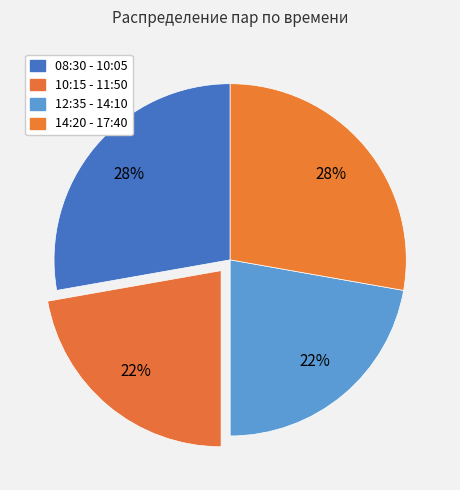

To the nearest percent, what percentage of the pie is 10:15 - 11:50?

22%